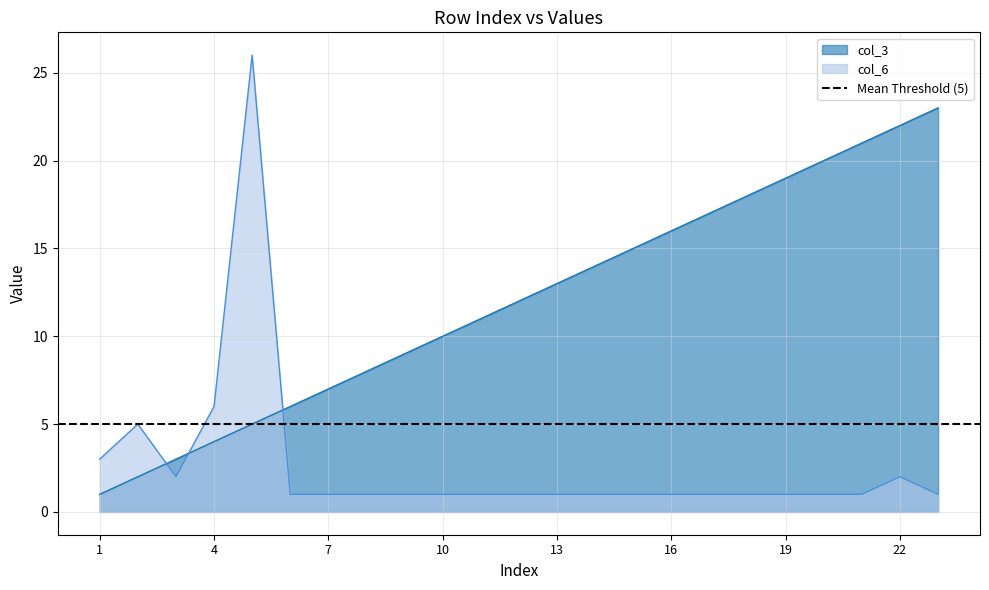

Does the chart have visible grid lines?

Yes